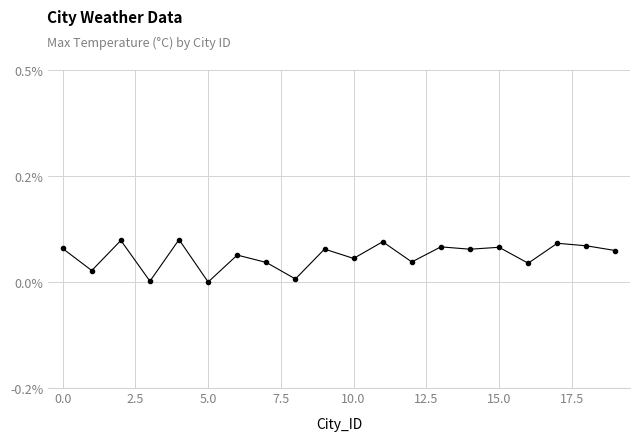

How many interior local valleys (lower than both neighbors) does the data have?

8